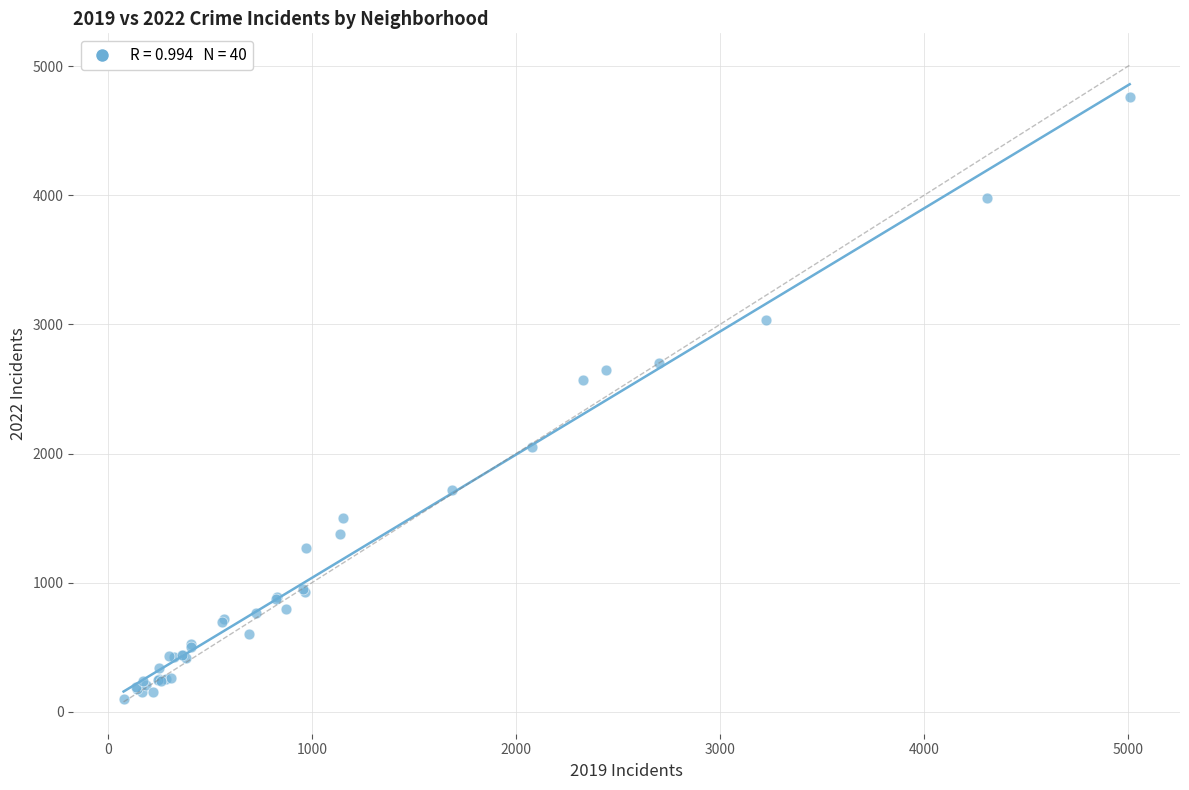

What Y value in the scatter plot is closest to 2430?

2566